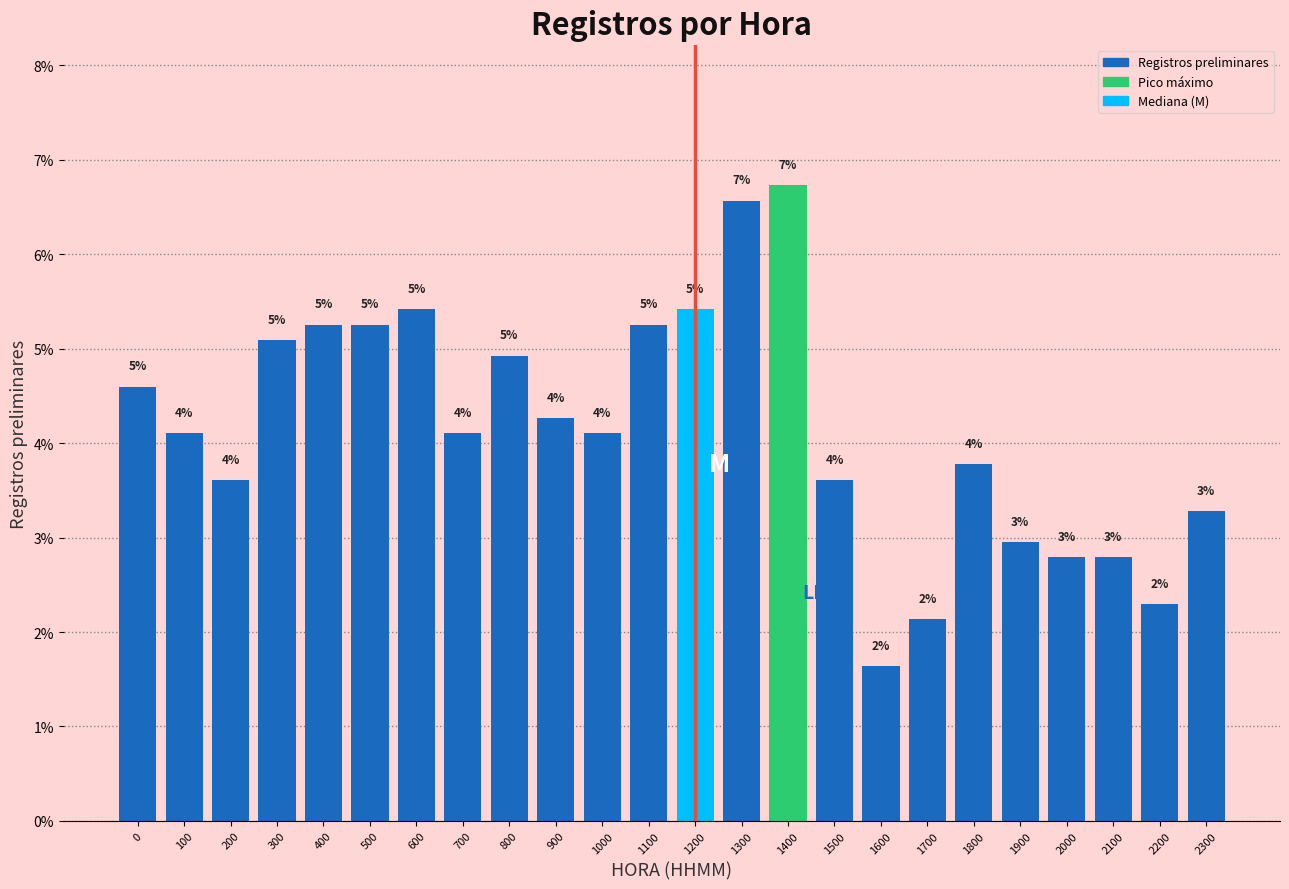

Are the bars horizontal?

No